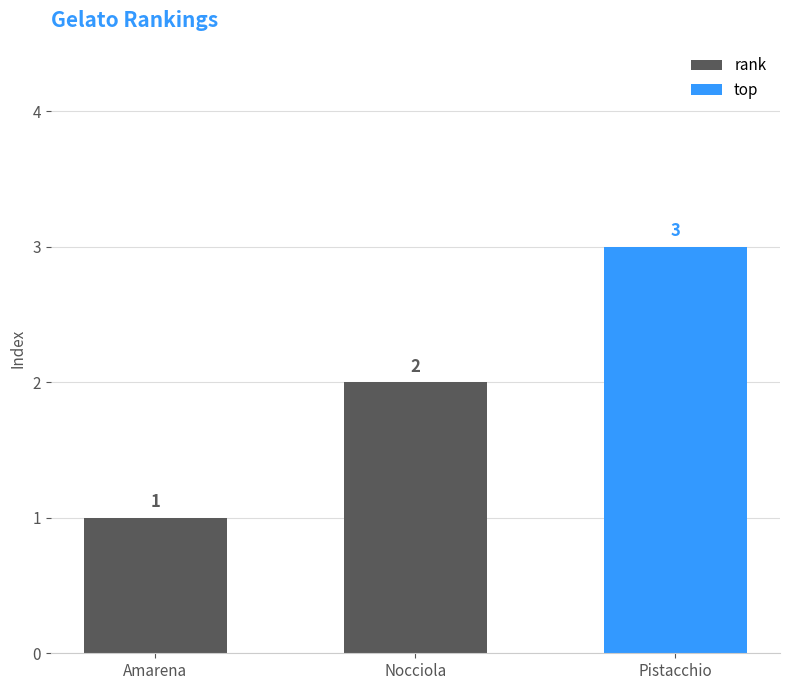

What is the value of the 3rd bar from the left?

3